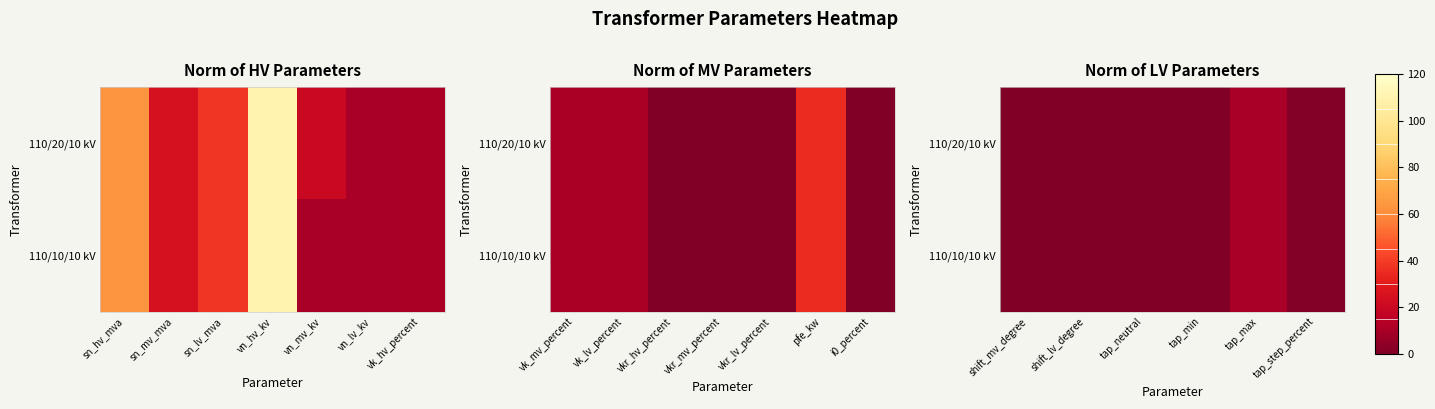

Which series has the largest total across all categories?

110/20/10 kV